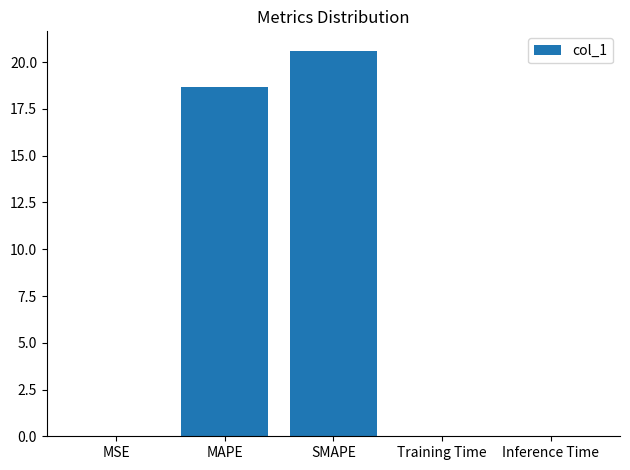

Is it true that the value at MAPE is 5.4?

False